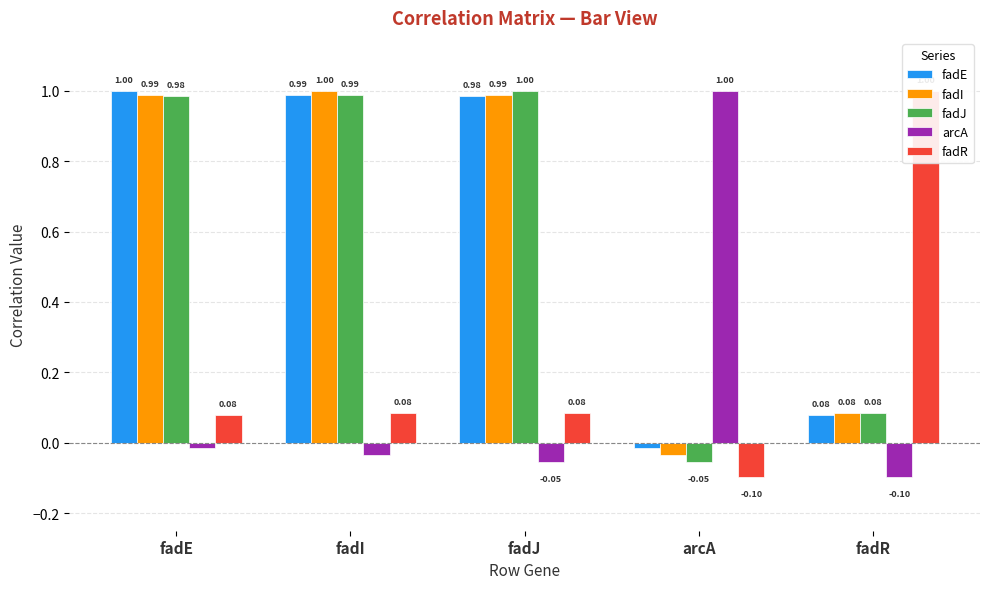

Reading left to right, what are all the values shown in this chart?

fadE: 1.0	1.0	1.0	-0.0	0.1
fadI: 1.0	1.0	1.0	-0.0	0.1
fadJ: 1.0	1.0	1.0	-0.1	0.1
arcA: -0.0	-0.0	-0.1	1.0	-0.1
fadR: 0.1	0.1	0.1	-0.1	1.0